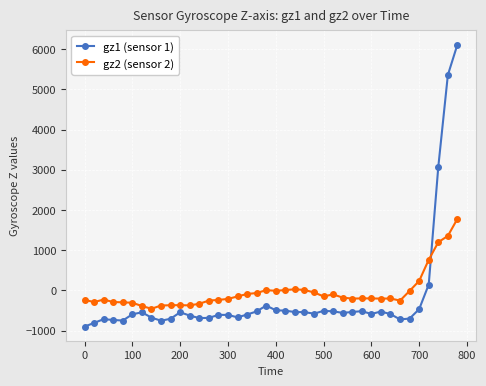

True or false: gz2 (sensor 2) and gz1 (sensor 1) cross at least once.

True